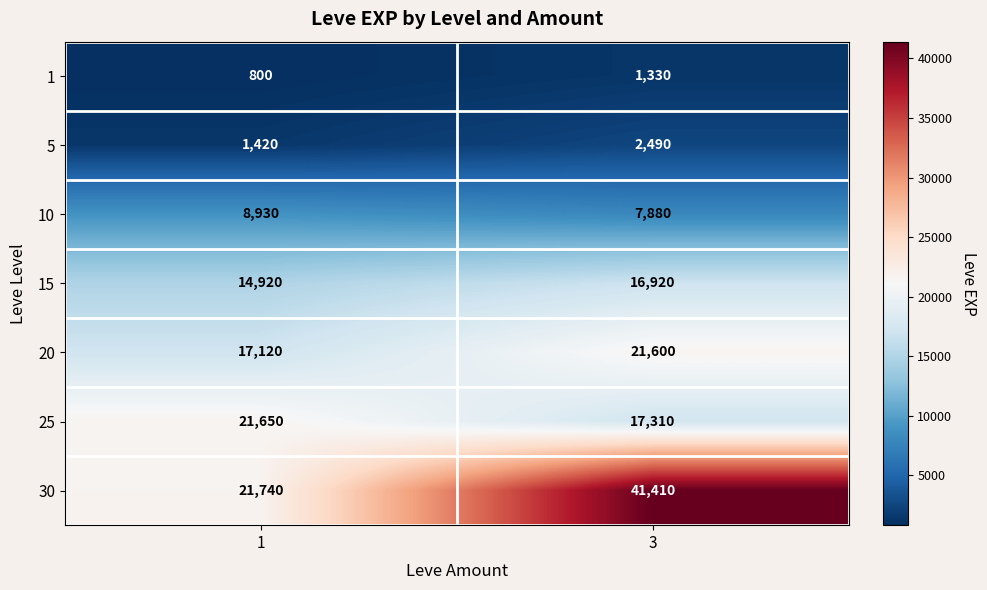

At which category is the sum across all series the highest?

3